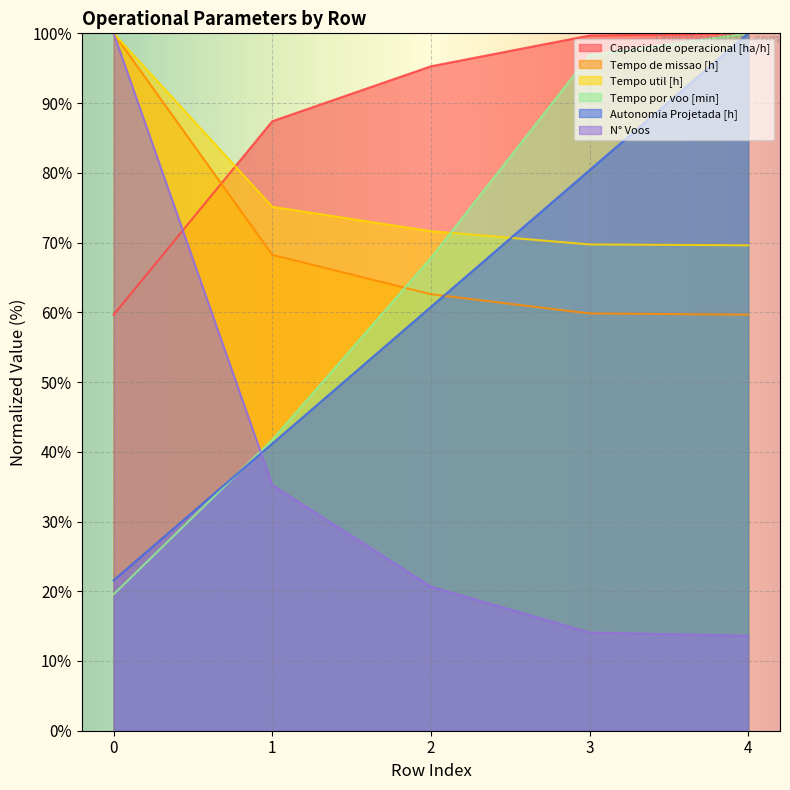

Reading right to left, extract all data points from this chart.

Capacidade operacional [ha/h]: 4=100.0	3=99.7	2=95.3	1=87.4	0=59.6
Tempo de missao [h]: 4=59.7	3=59.8	2=62.6	1=68.2	0=100.0
Tempo util [h]: 4=69.6	3=69.7	2=71.6	1=75.1	0=100.0
Tempo por voo [min]: 4=100.0	3=96.8	2=67.8	1=41.7	0=19.6
Autonomia Projetada [h]: 4=100.0	3=80.4	2=60.8	1=41.2	0=21.6
N° Voos: 4=13.6	3=14.1	2=20.7	1=35.2	0=100.0